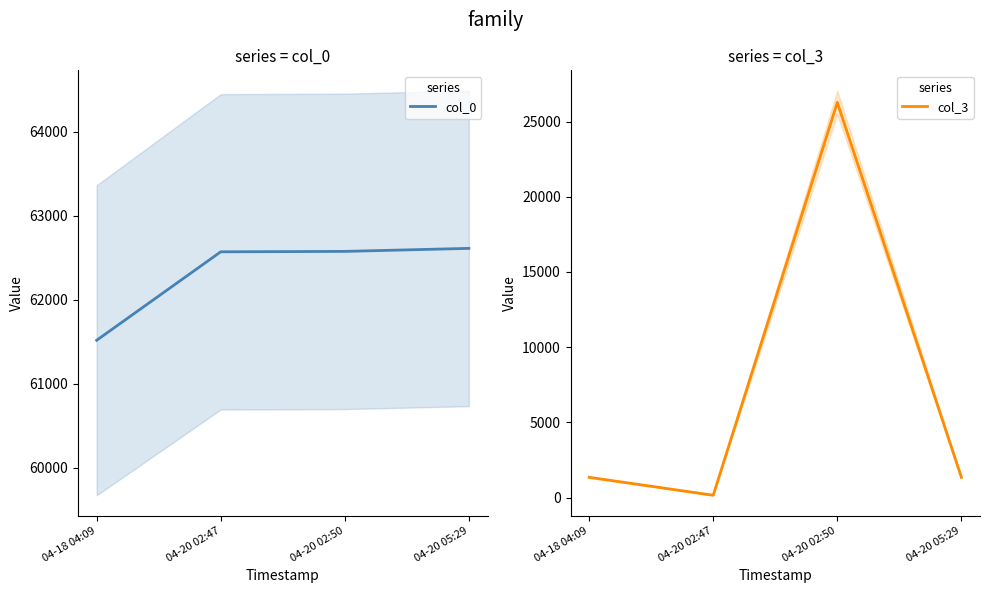

How many data points does each series have?

4